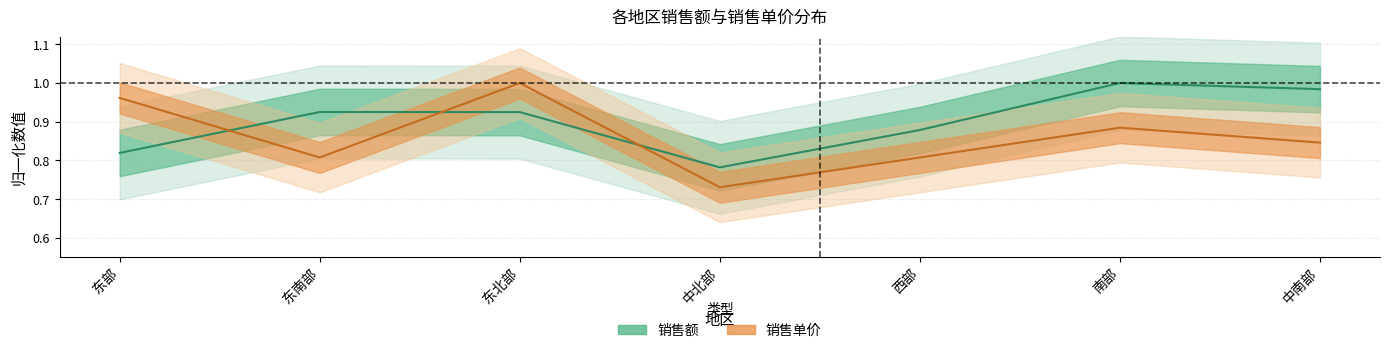

The 销售单价 series shows 1.6 at 东北部. True or false?

False